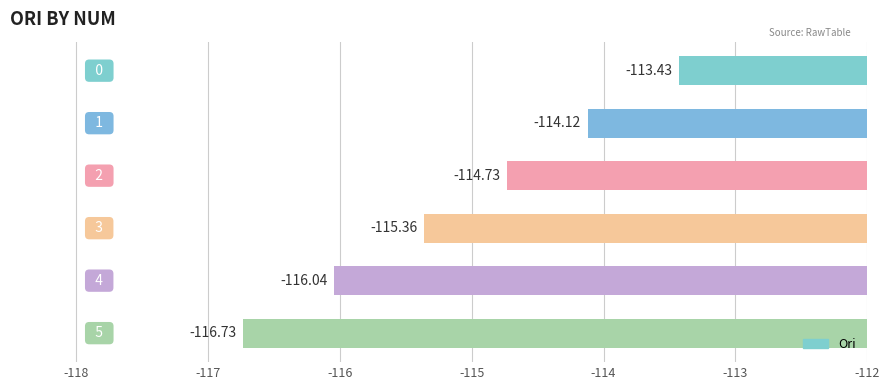

What is the greatest value displayed?

-113.4